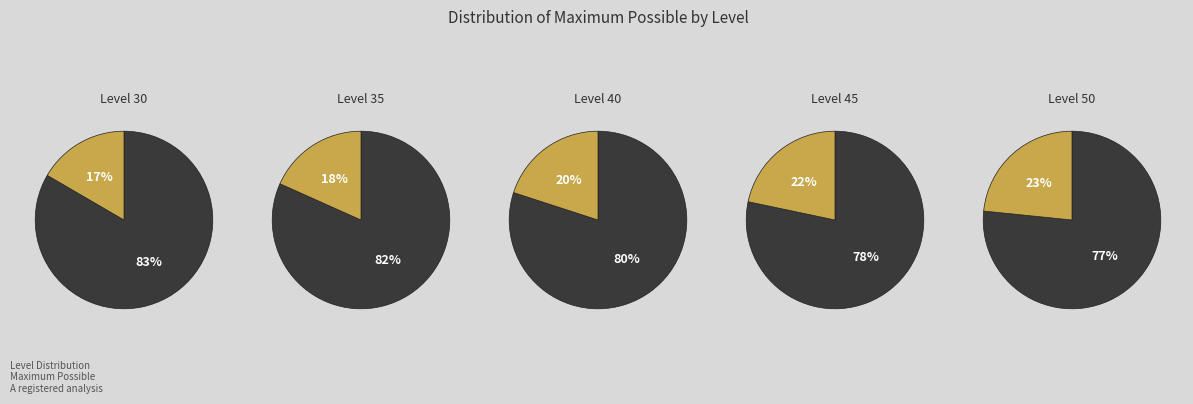

Is the sum of 50 and 40 greater than half?

No